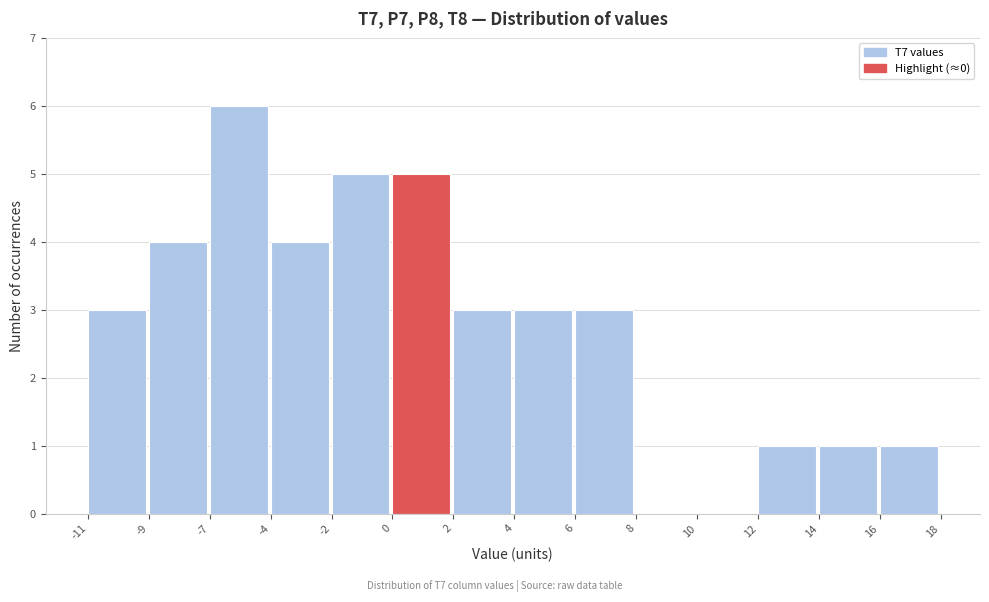

Reading right to left, list all the values displayed in this chart.

16=1	14=1	12=1	10=0	8=0	6=3	4=3	2=3	0=5	-2=5	-4=4	-7=6	-9=4	-11=3